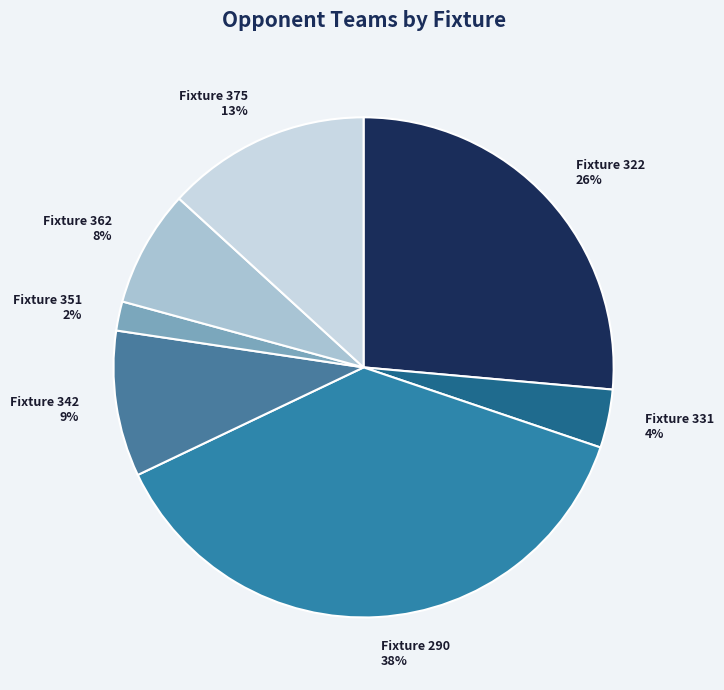

How many segments does this pie chart have?

7